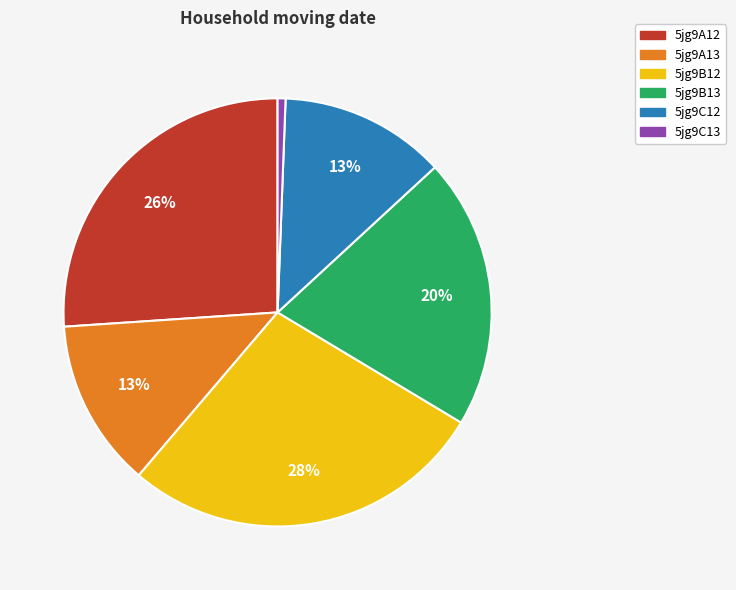

Count the number of slices in the pie.

6